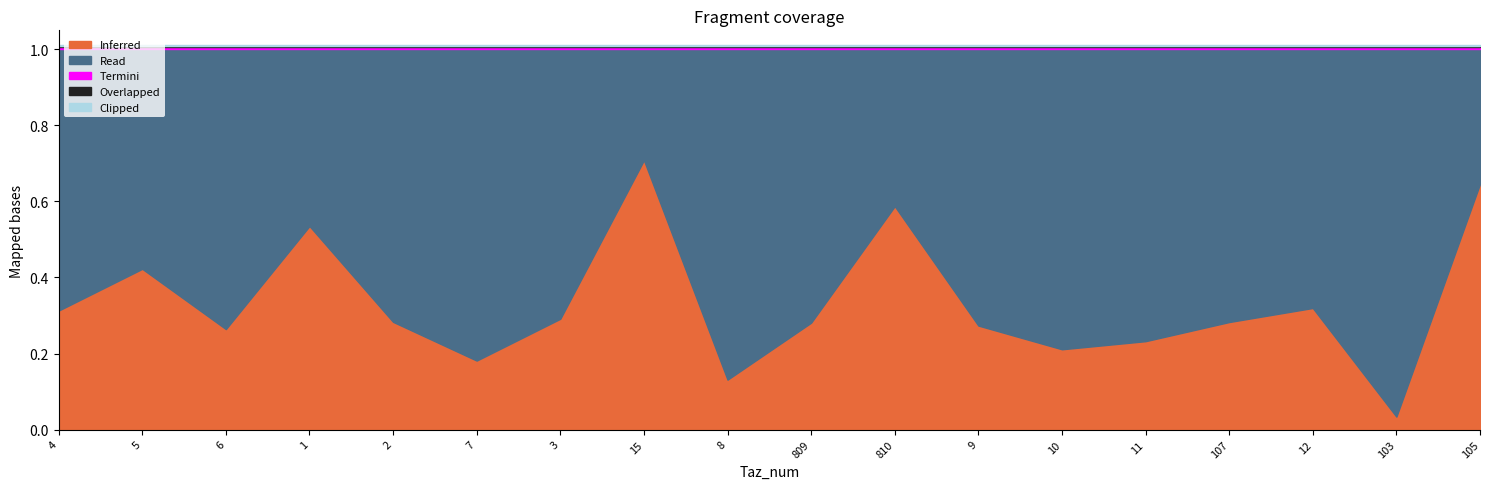

What is the value of the Read point at the 14th from the left?

0.8